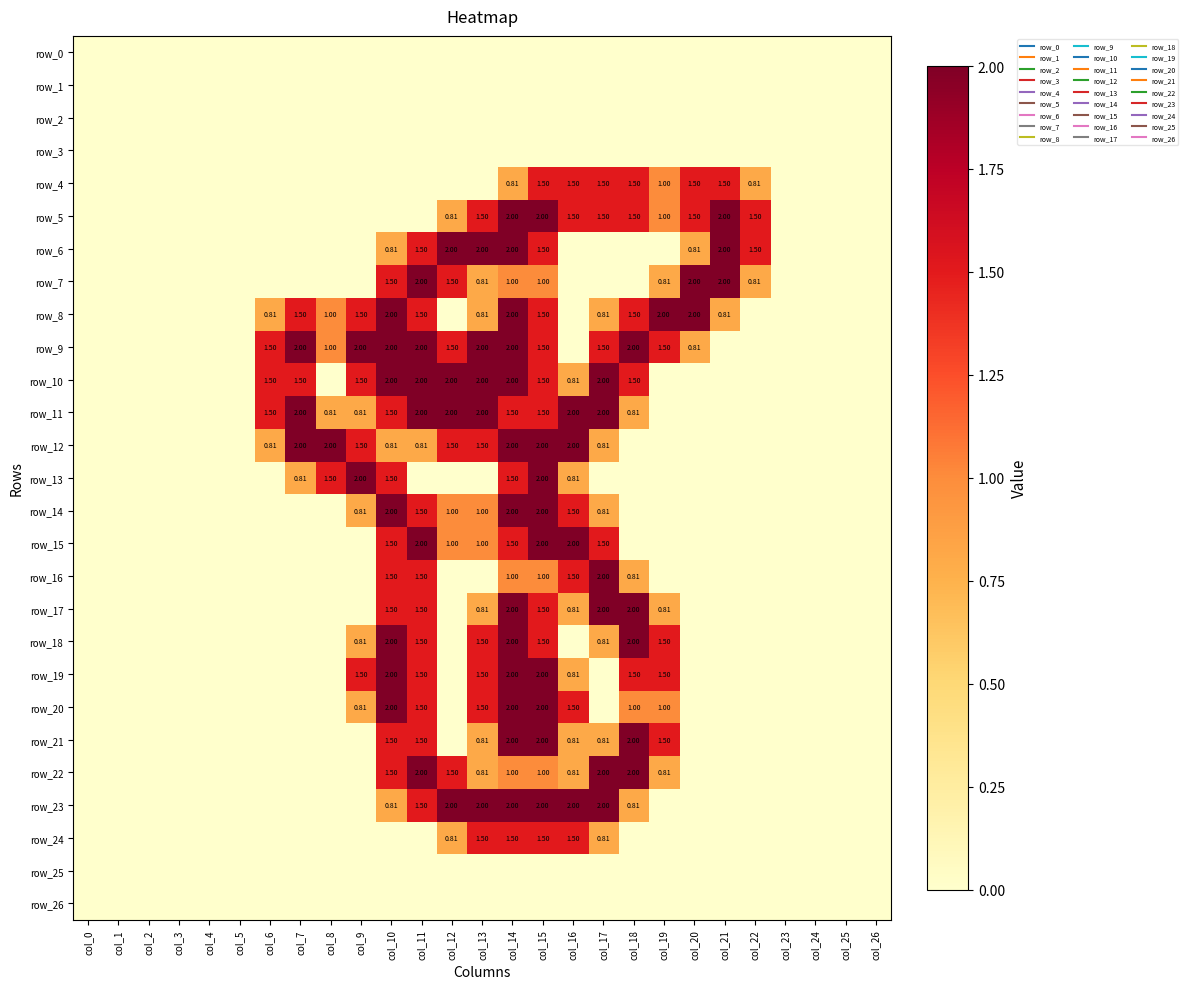

How many series are shown in this chart?

27